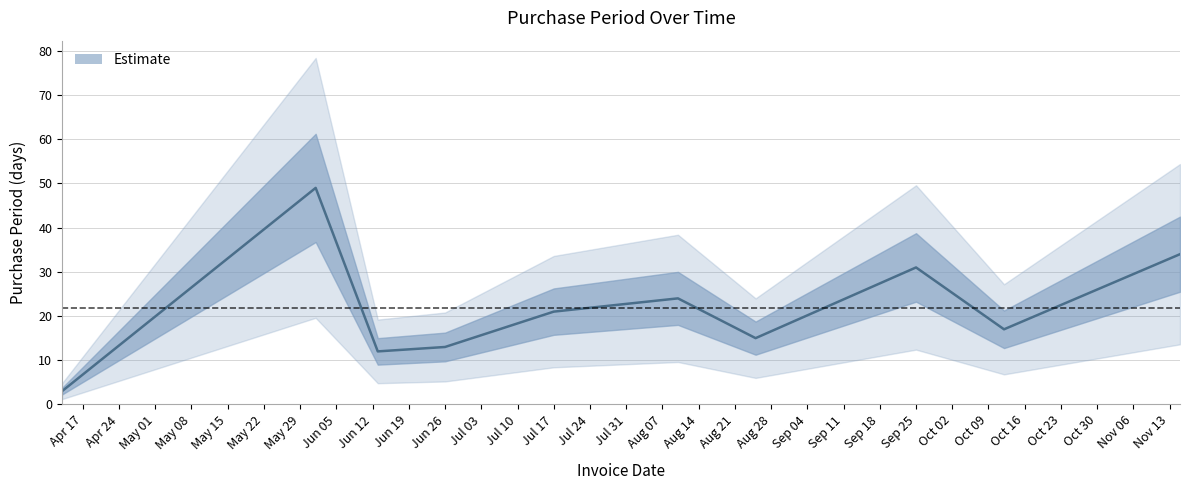

List the labels in order of value, smallest first.

2017-04-13, 2017-06-13, 2017-06-26, 2017-08-25, 2017-10-12, 2017-07-17, 2017-08-10, 2017-09-25, 2017-11-15, 2017-06-01